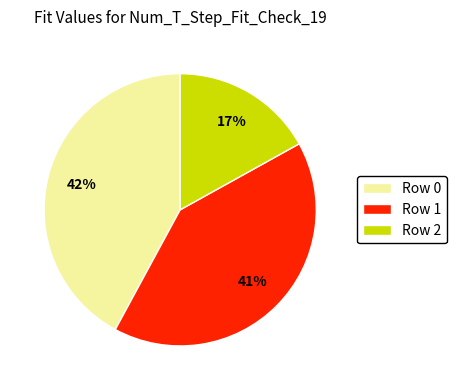

To the nearest percent, what is the difference between the largest and smallest slice percentages?

25%